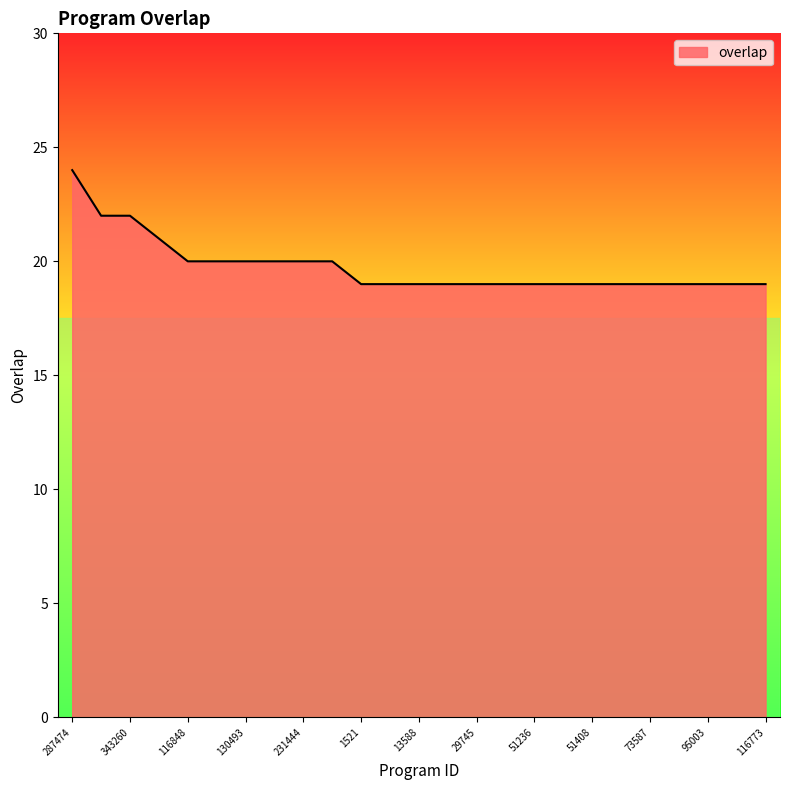

What is the greatest value displayed?

24